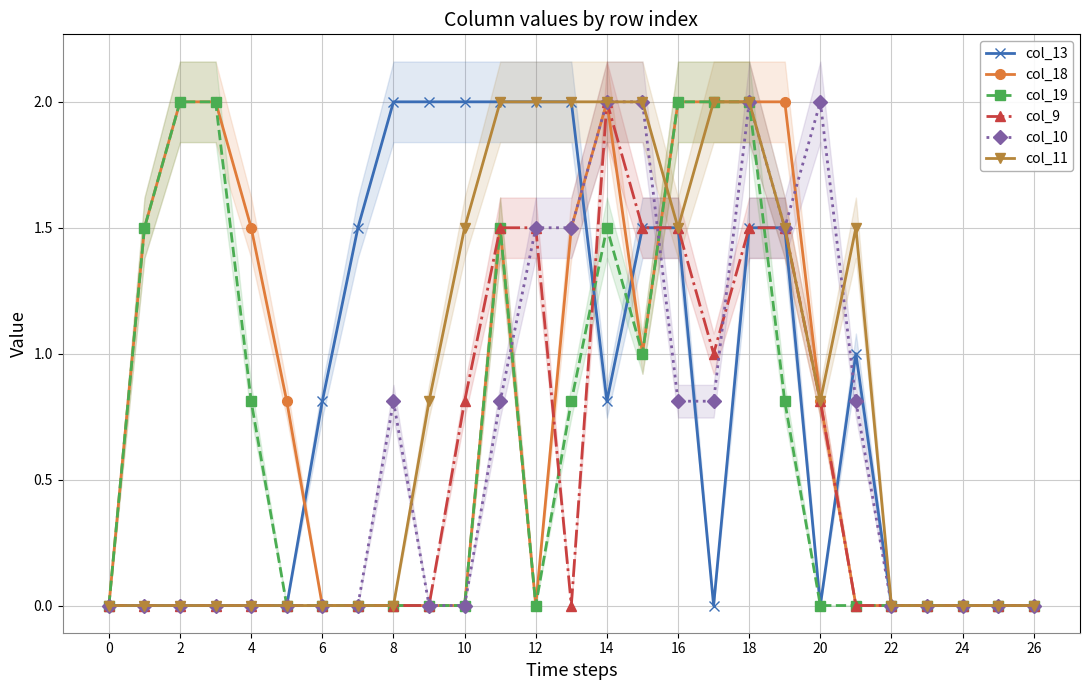

Does the chart display data point markers on the line(s)?

Yes